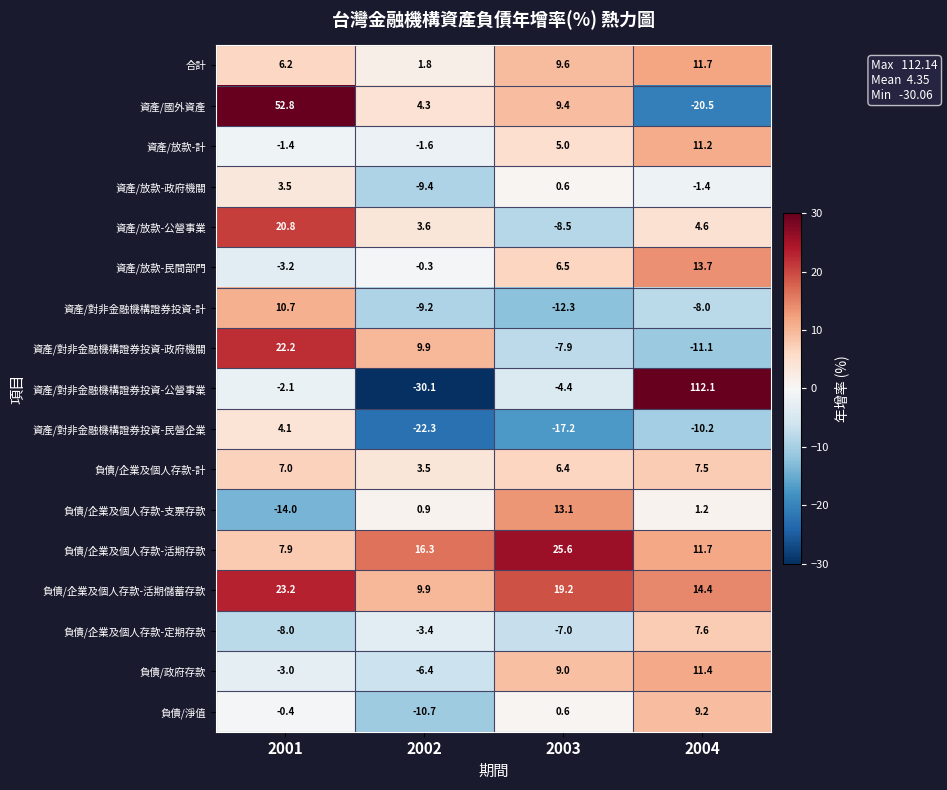

Rank the series at 2001 from lowest to highest value.

負債/企業及個人存款-支票存款, 負債/企業及個人存款-定期存款, 資產/放款-民間部門, 負債/政府存款, 資產/對非金融機構證券投資-公營事業, 資產/放款-計, 負債/淨值, 資產/放款-政府機關, 資產/對非金融機構證券投資-民營企業, 合計, 負債/企業及個人存款-計, 負債/企業及個人存款-活期存款, 資產/對非金融機構證券投資-計, 資產/放款-公營事業, 資產/對非金融機構證券投資-政府機關, 負債/企業及個人存款-活期儲蓄存款, 資產/國外資產